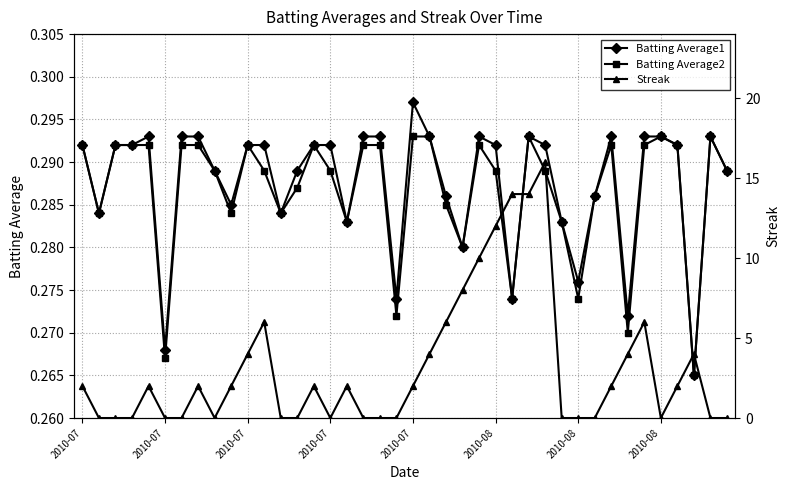

Rank the series by their maximum value, from lowest to highest.

Batting Average2, Batting Average1, Streak